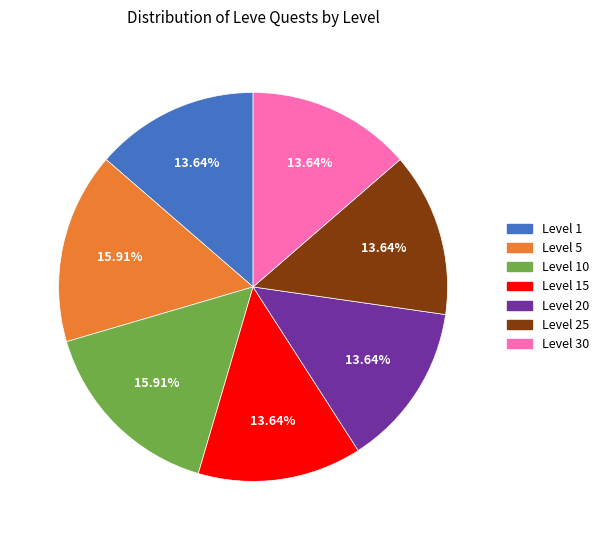

What percentage is NOT represented by Level 30?

86.4%